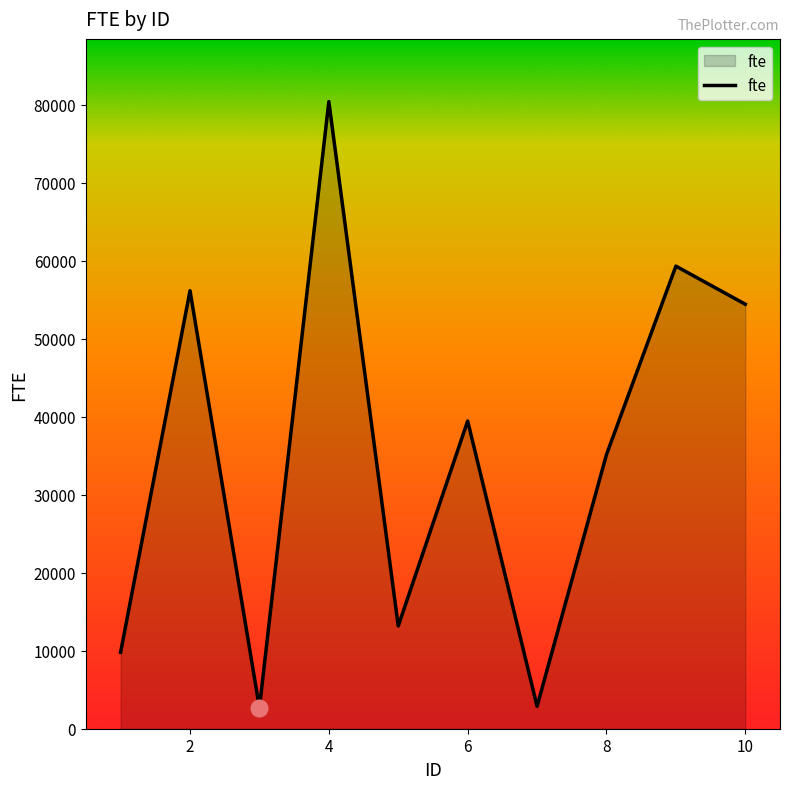

How many lines are shown in the chart?

1